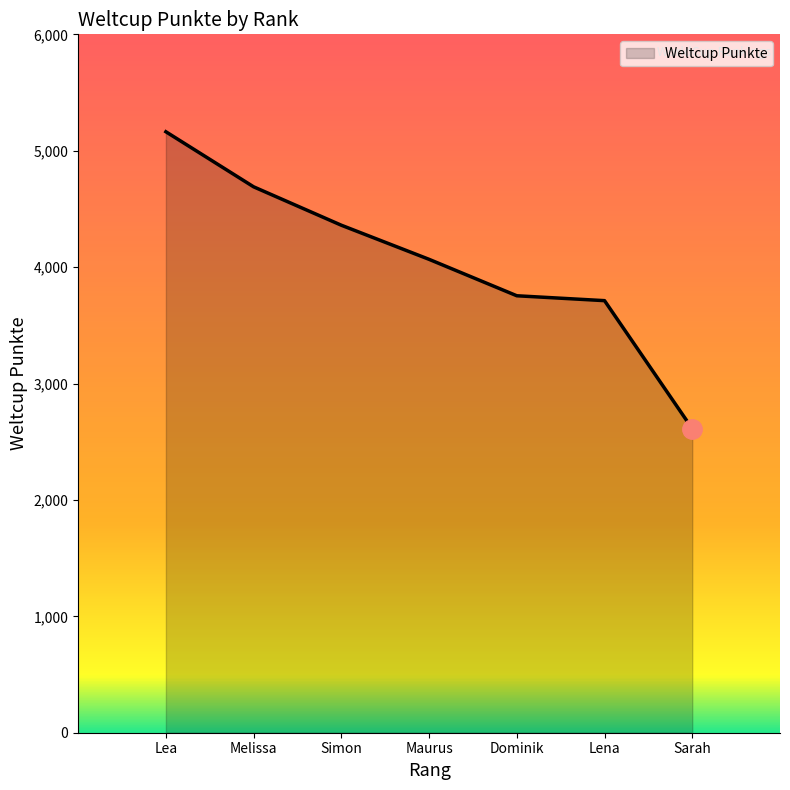

The value at Sarah is 1217. True or false?

False